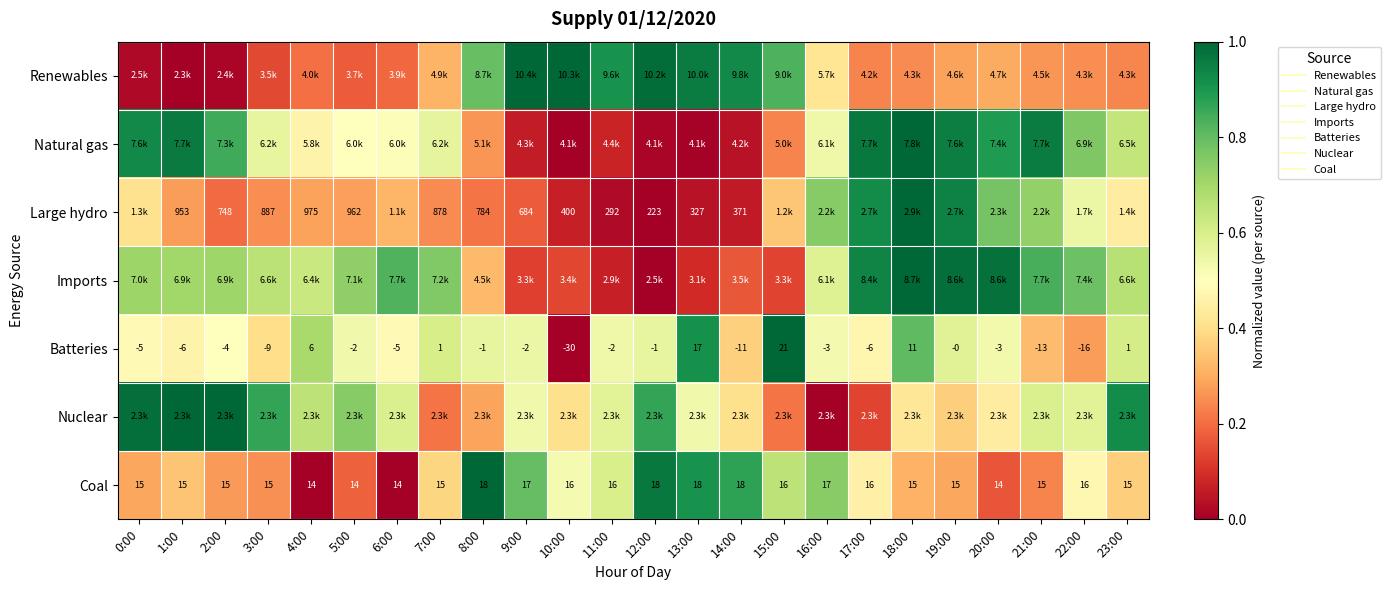

Where is Large hydro nearest to the value 0?

12:00